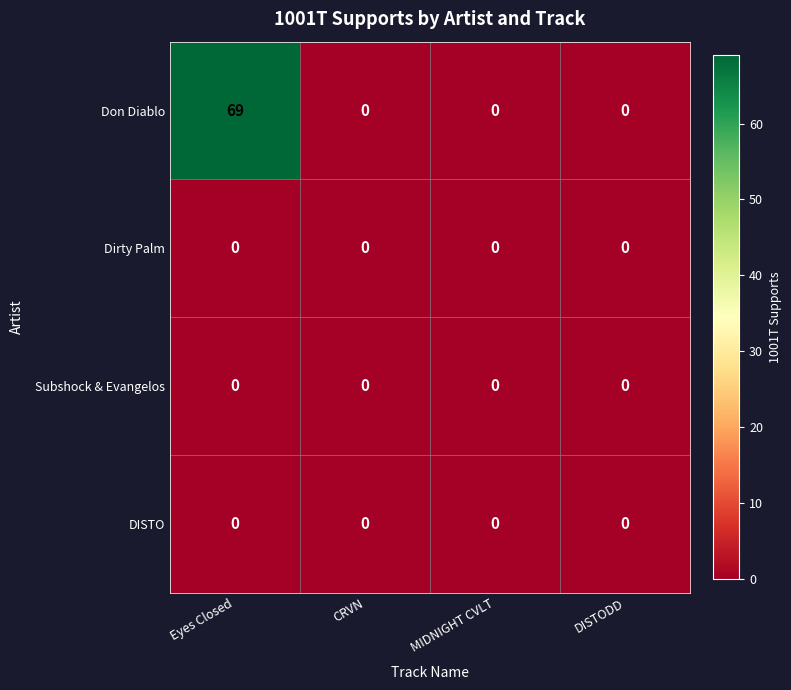

What is the total value across all series at Eyes Closed?

69